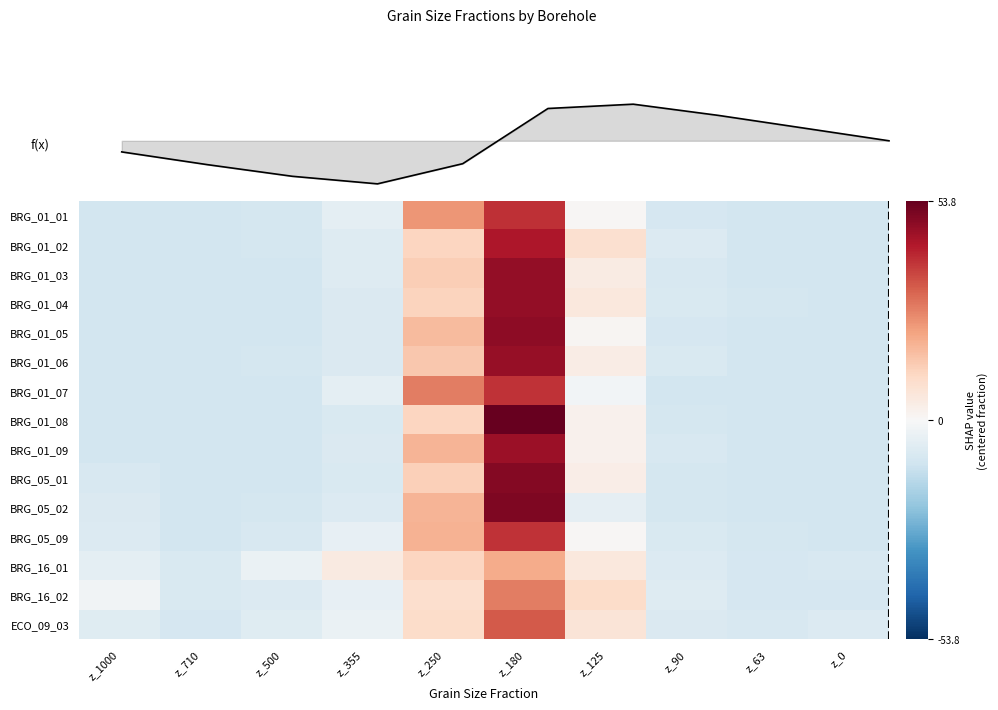

List the series in order of their peak value, lowest first.

BRG_16_01, BRG_16_02, ECO_09_03, BRG_01_07, BRG_05_09, BRG_01_01, BRG_01_02, BRG_01_09, BRG_01_06, BRG_01_04, BRG_01_03, BRG_01_05, BRG_05_01, BRG_05_02, BRG_01_08